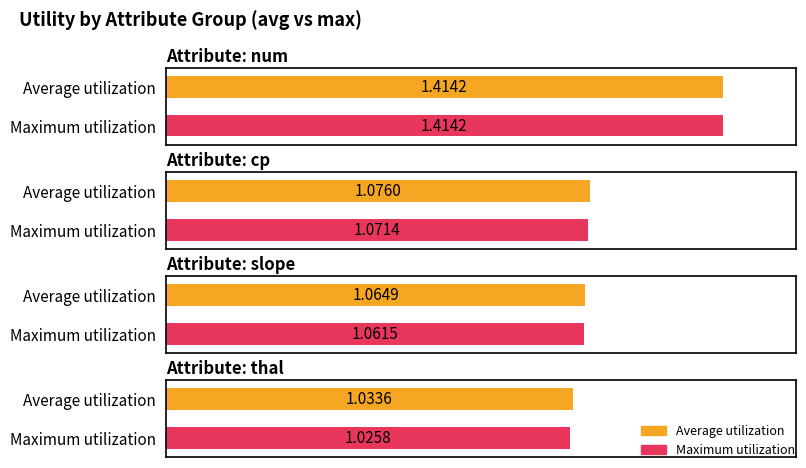

What is the sum of the avg_utility values at thal and cp?

2.1